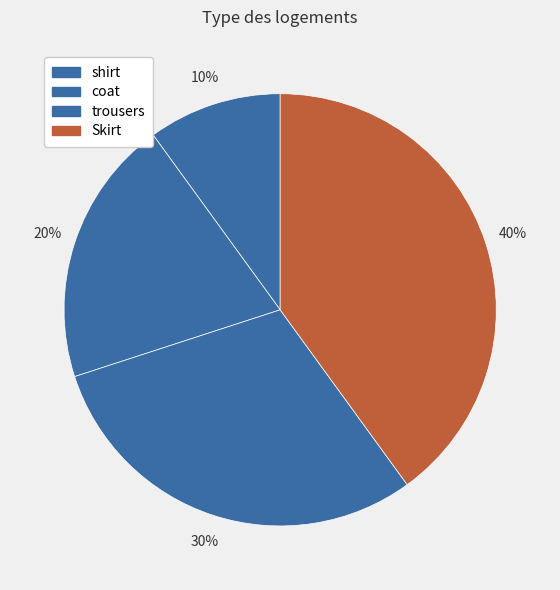

Does any single category account for the majority?

No